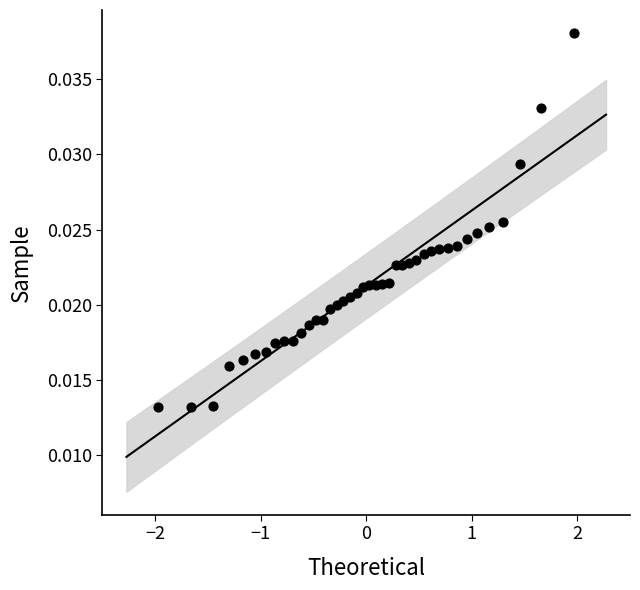

What is the range of X values (max minus min)?

3.9